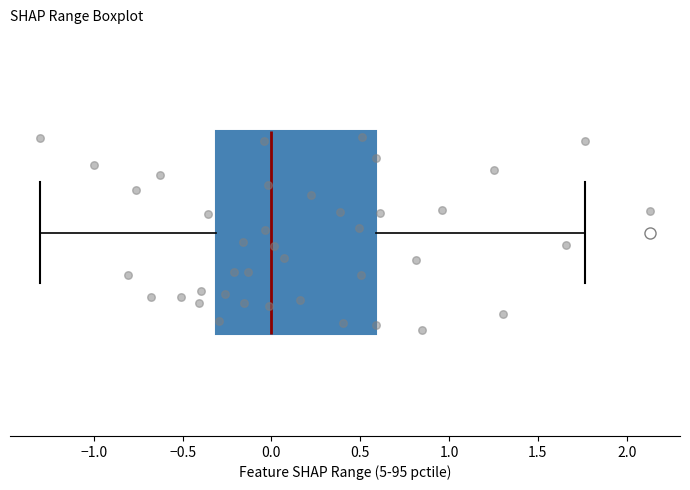

Read this box plot against the x-axis: the position of the median line, the range covered by the box, and the ends of both whiskers. The values are not printed on the chart, so give them approximately, as read against the axis.

median 0.00, box -0.30 to 0.60, whiskers -1.30 to 1.75